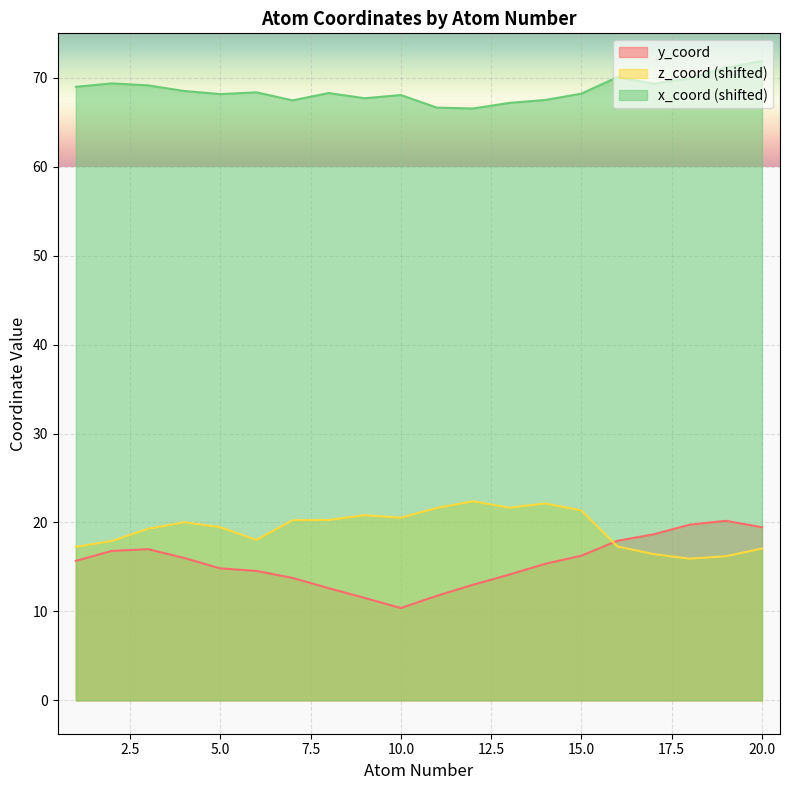

True or false: z_coord has a value of 6.3 at 12.

False